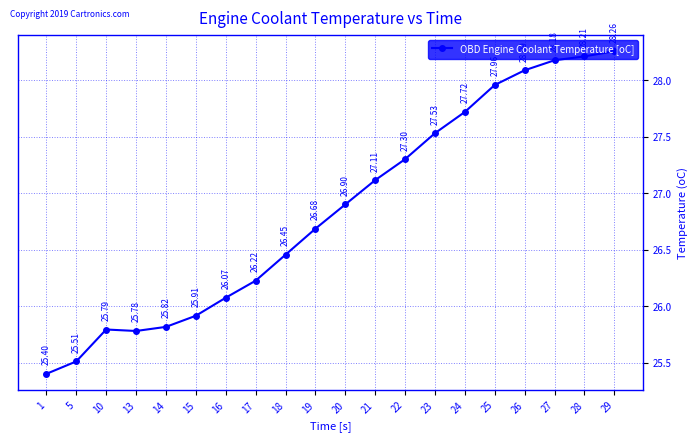

The value at 20 is 8.4. True or false?

False